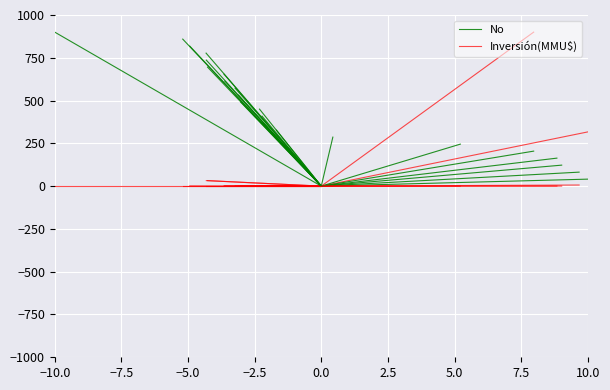

What is the value of the No point at the 2nd from the left?

40.9